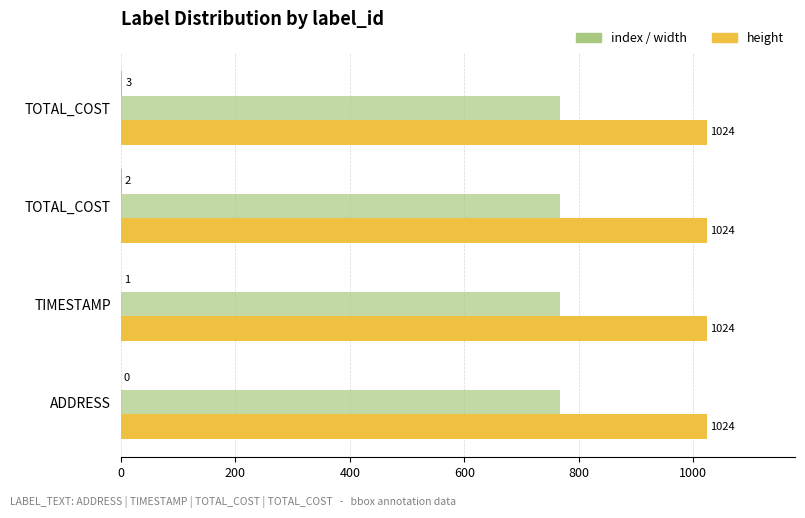

Count the number of data series in this chart.

3